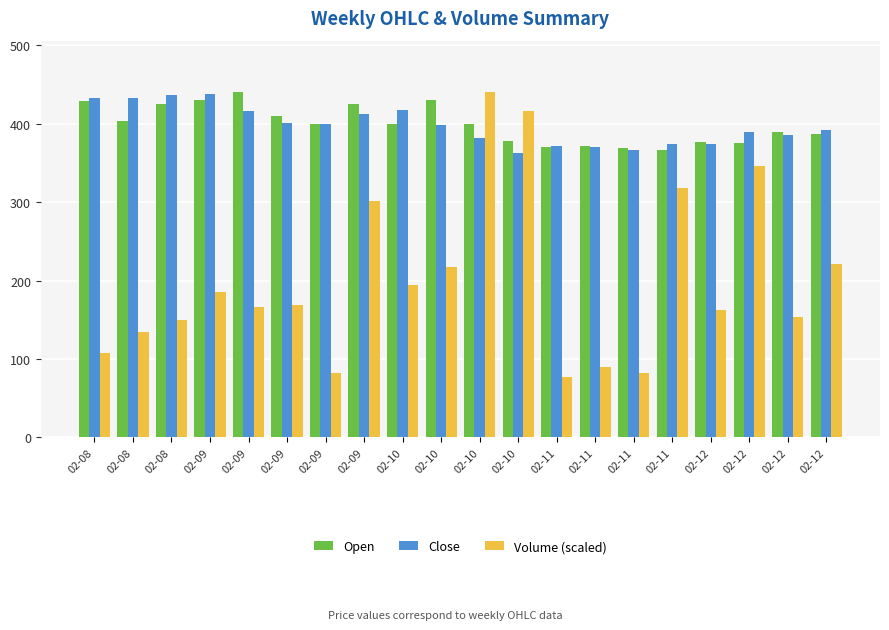

What are all the series names shown in the legend?

Open, Close, Volume (scaled)